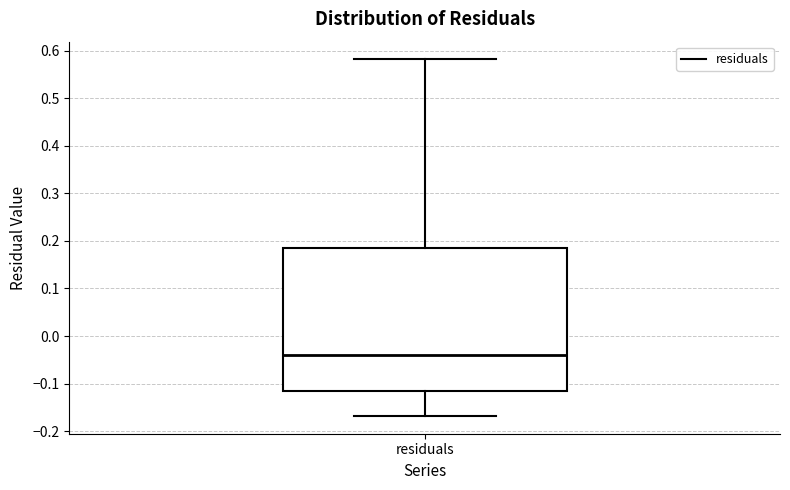

Transcribe this box plot: give where the median line is, the range the box spans, and where the two whiskers end, as read against the y-axis. The values are not printed on the chart, so give them approximately, as read against the axis.

median -0.04, box -0.11 to 0.19, whiskers -0.17 to 0.58